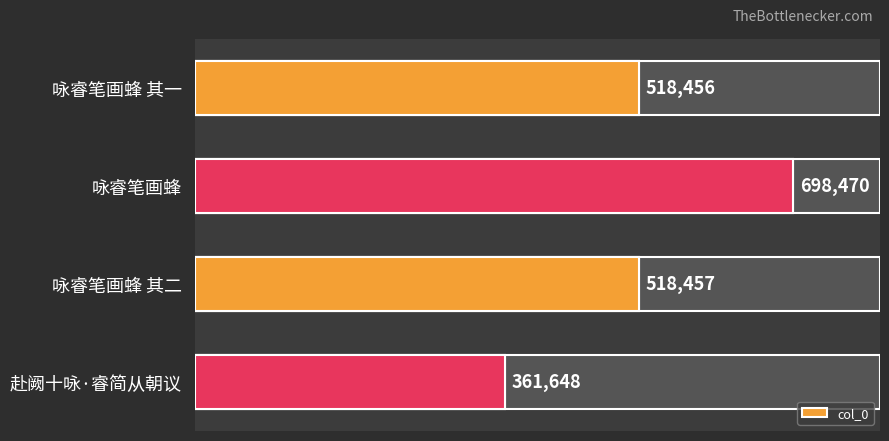

Reading left to right, extract all data points from this chart.

518456	698470	518457	361648